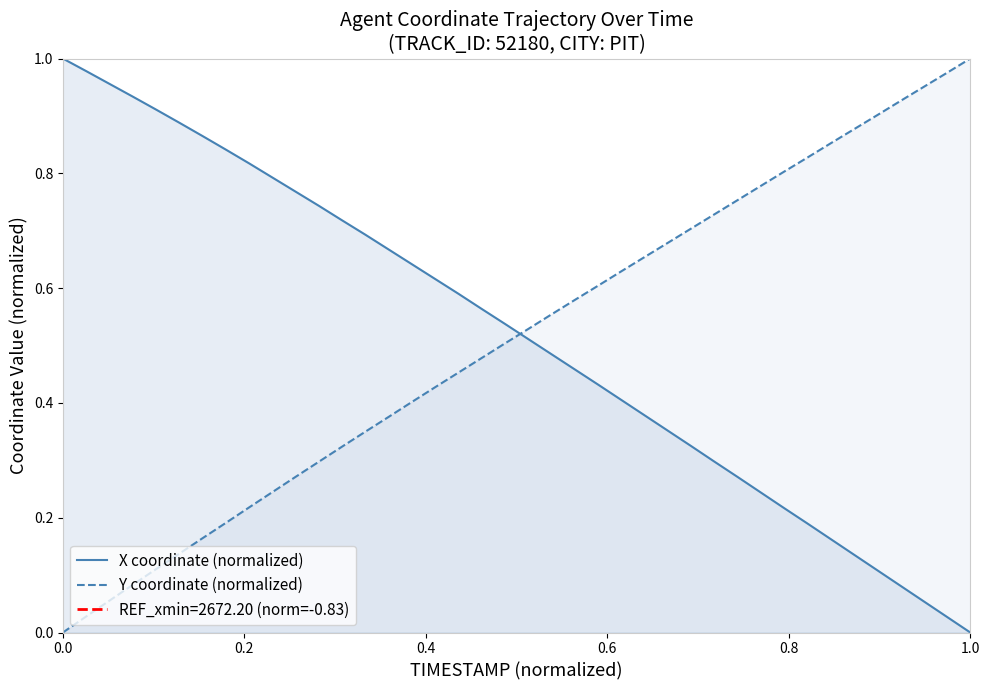

True or false: Y coordinate (normalized) and X coordinate (normalized) intersect in this chart.

True